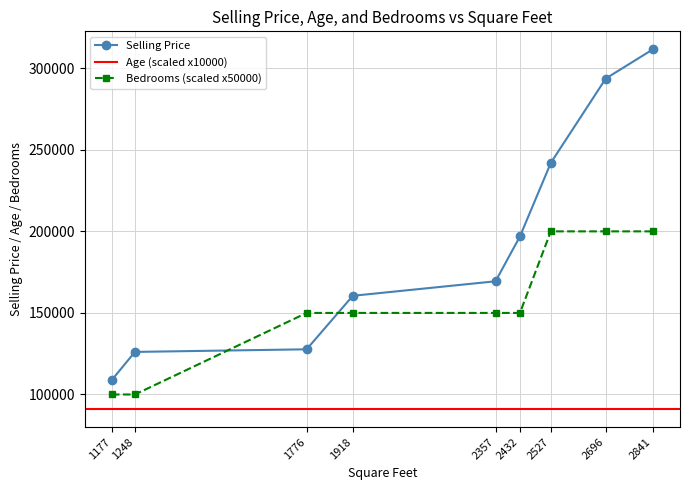

The value of Selling Price at 1248 is 126100. True or false?

True